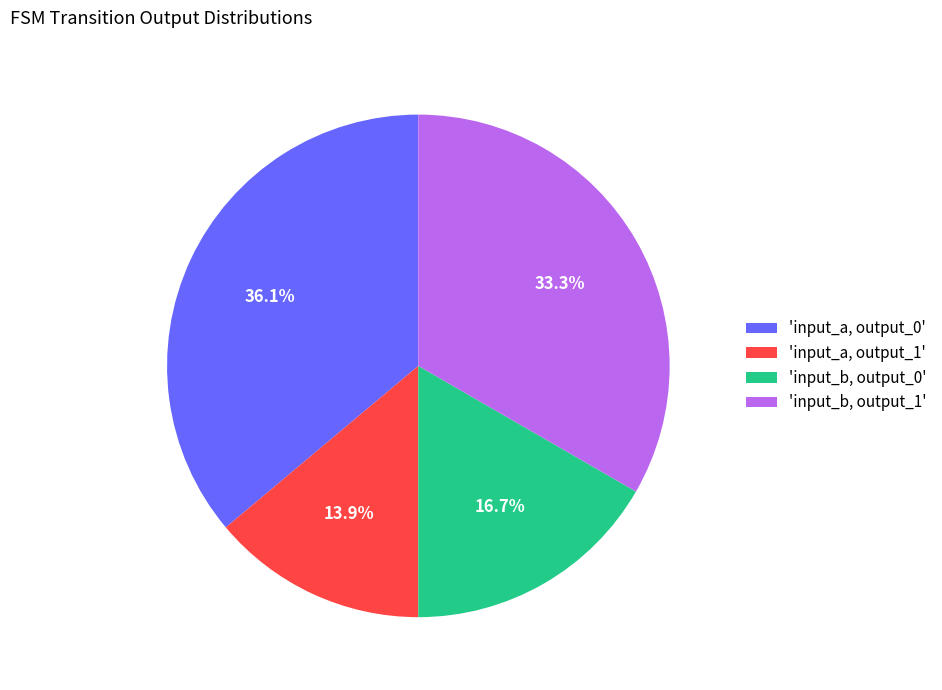

Does 'input_b, output_0' account for over 50% of the chart?

No